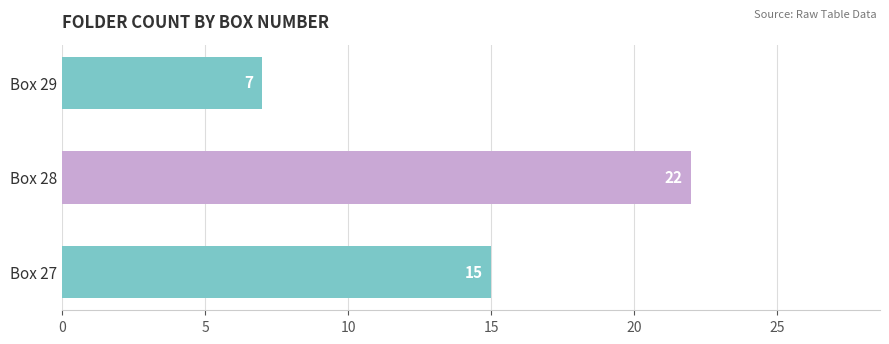

Rank the categories by value from lowest to highest.

Box 29, Box 27, Box 28